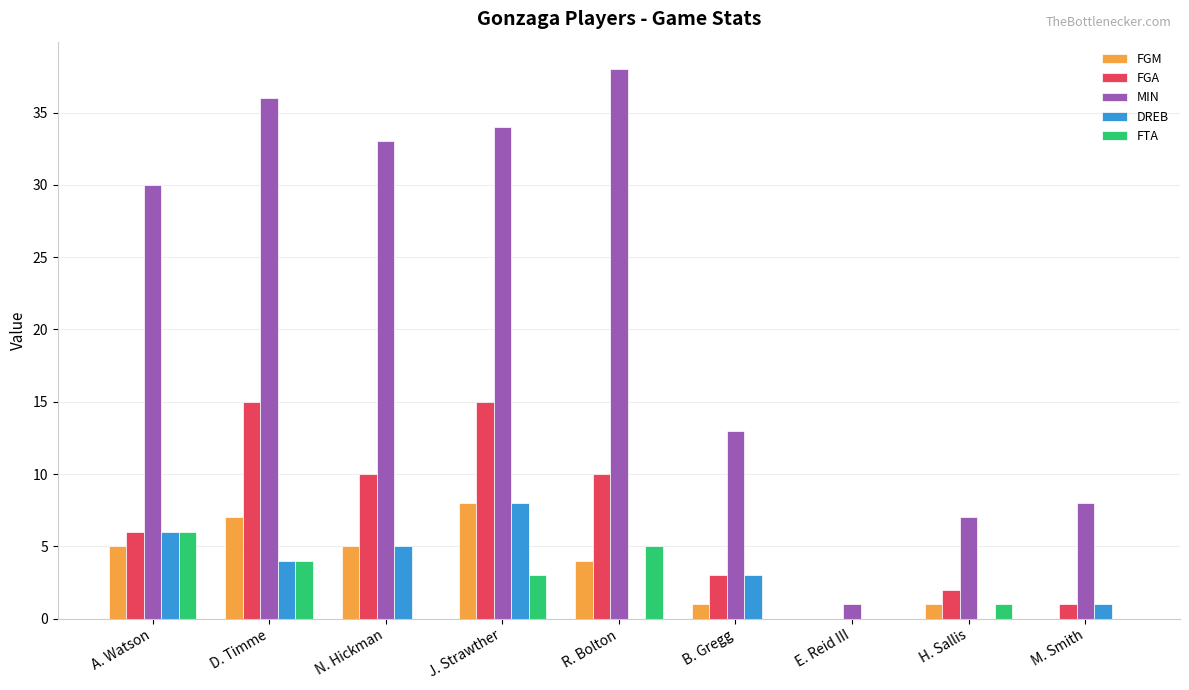

What is the highest value of the DREB series?

8